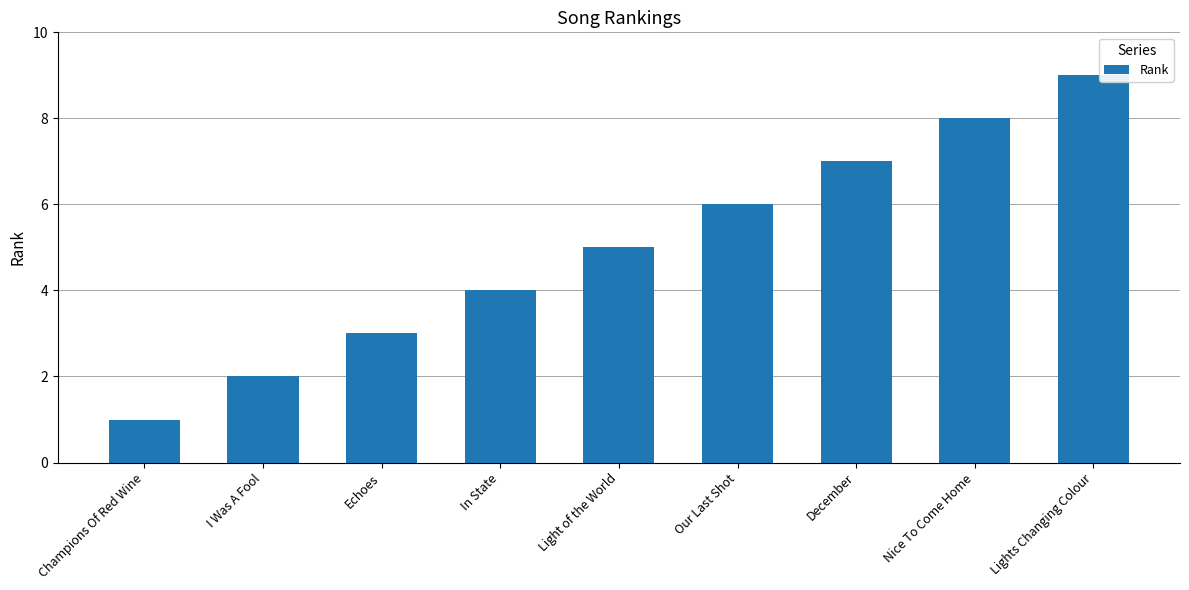

How many bars are there in total?

9